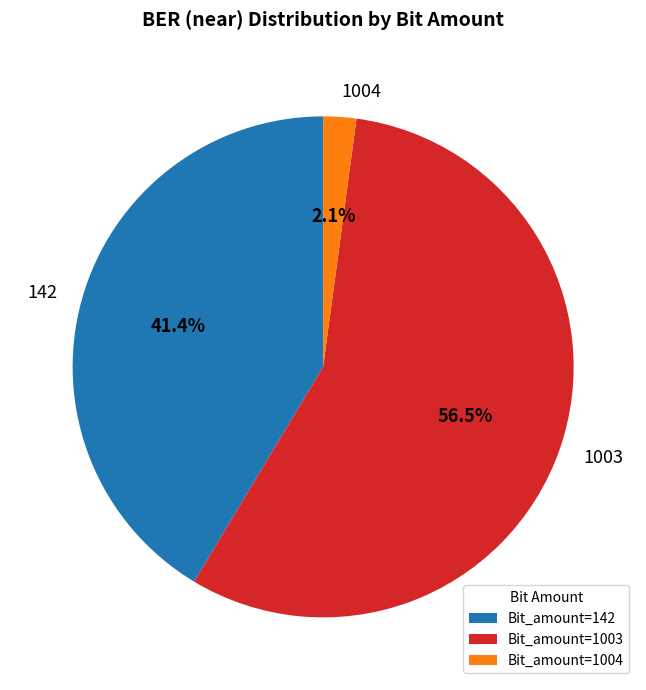

How many slices are in this pie chart?

3